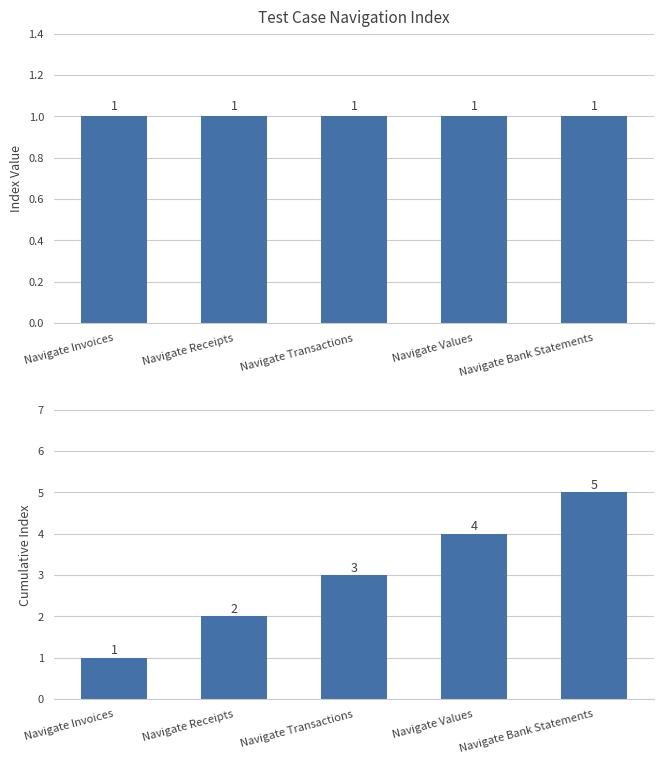

What is the change in value from Navigate Transactions to Navigate Bank Statements?

+2